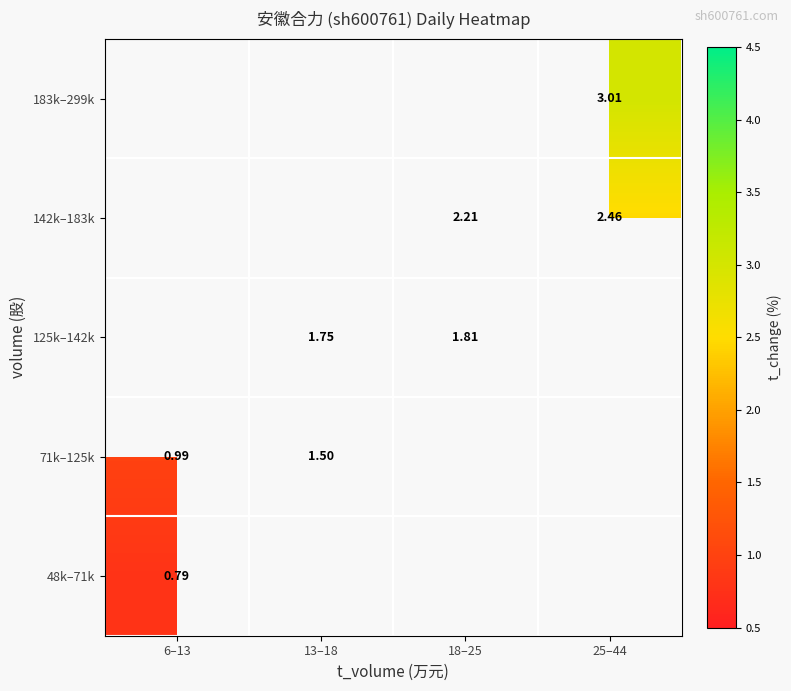

True or false: 142k–183k has a value of 2.5 at 25–44.

True